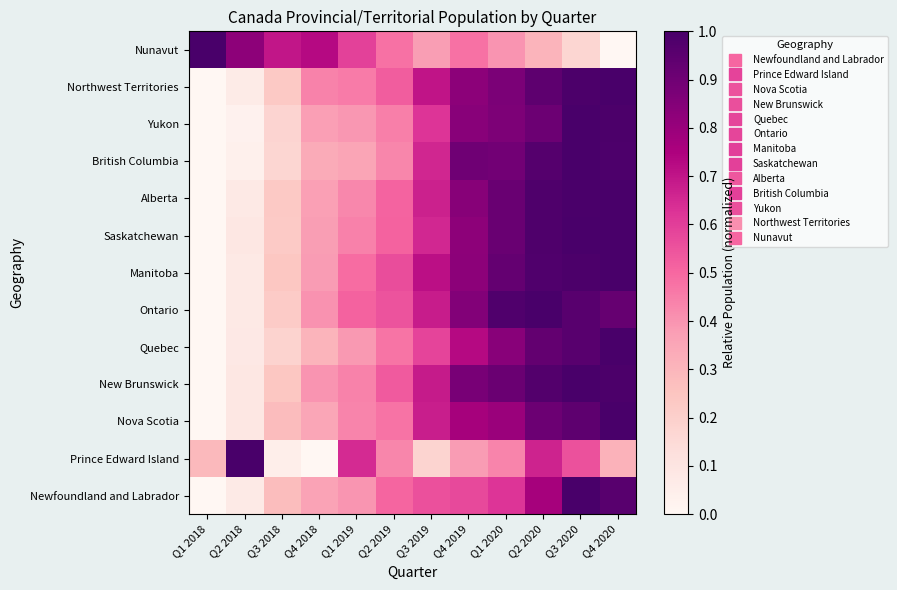

Rank the series at Q2 2019 from lowest to highest value.

British Columbia, Prince Edward Island, Yukon, Quebec, Nova Scotia, Nunavut, Newfoundland and Labrador, Alberta, Saskatchewan, Northwest Territories, New Brunswick, Ontario, Manitoba